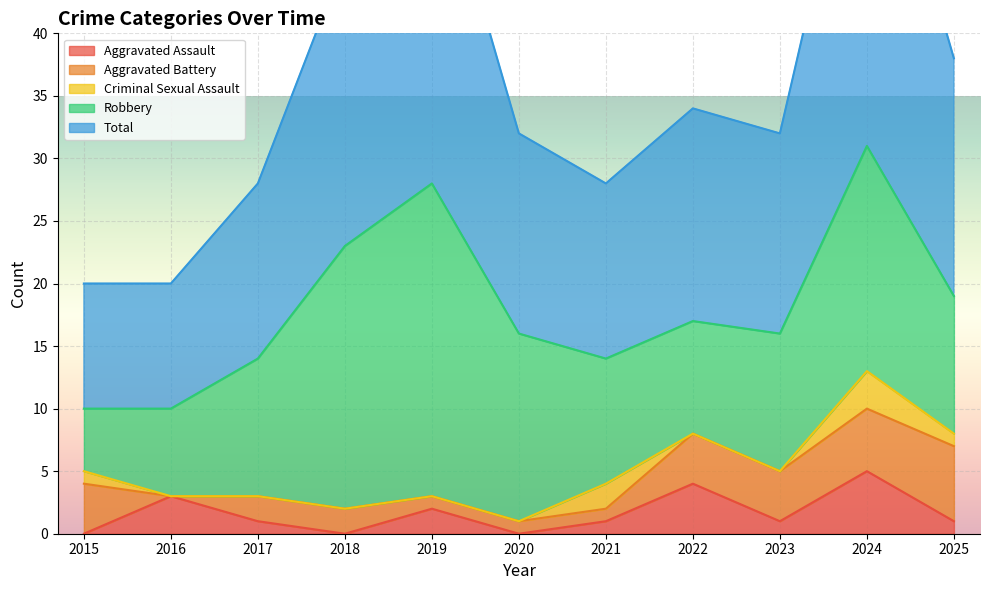

How many values in Aggravated Assault are above zero?

8